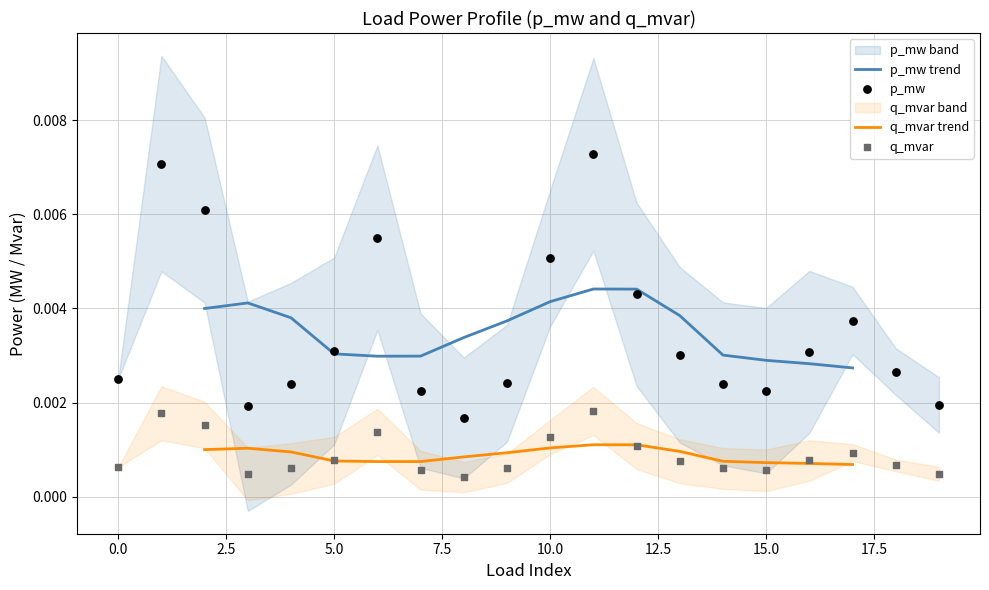

Which series has the widest spread of Y values?

p_mw